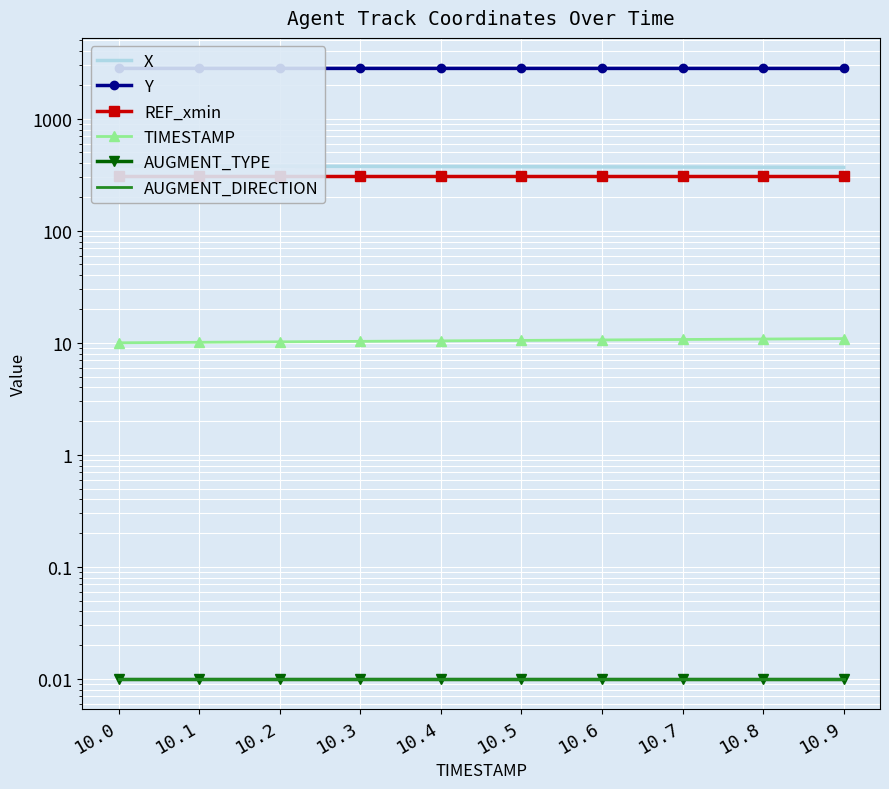

Count the TIMESTAMP values in the range 10 to 11.

10